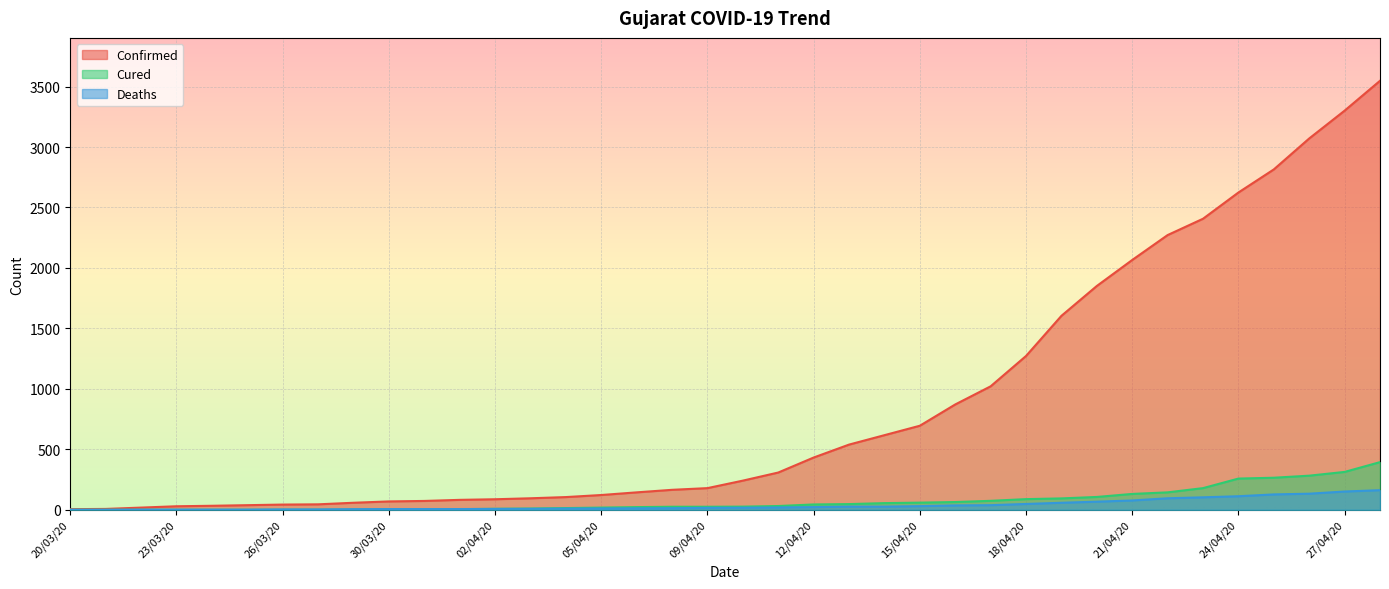

Which series has the largest total across all categories?

Confirmed